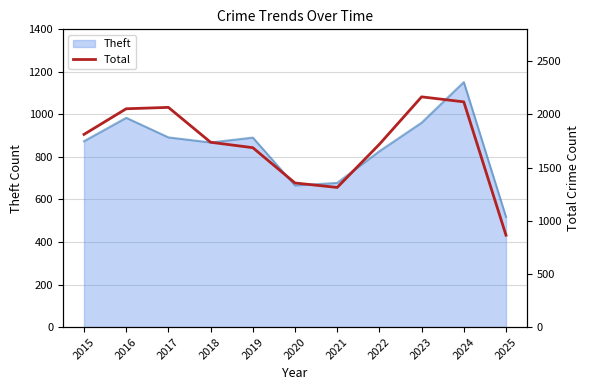

Is it true that the value at 2016 is 3445?

False